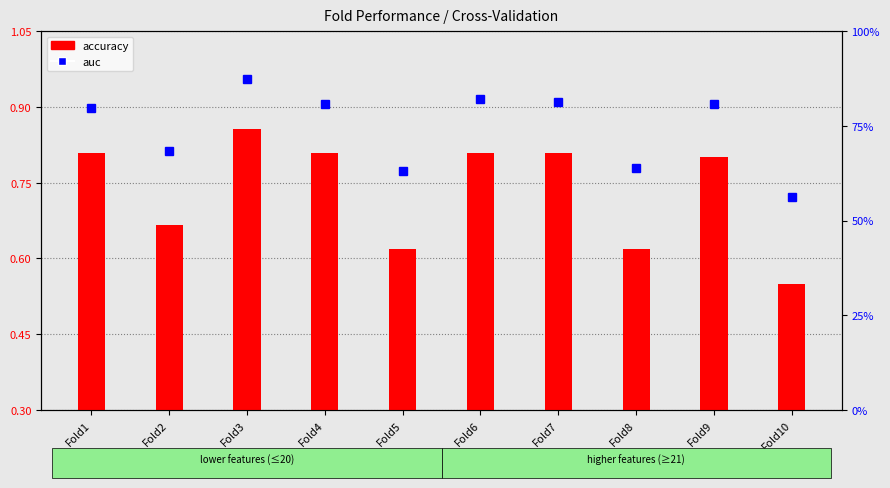

Which series has the largest range (max minus min)?

auc